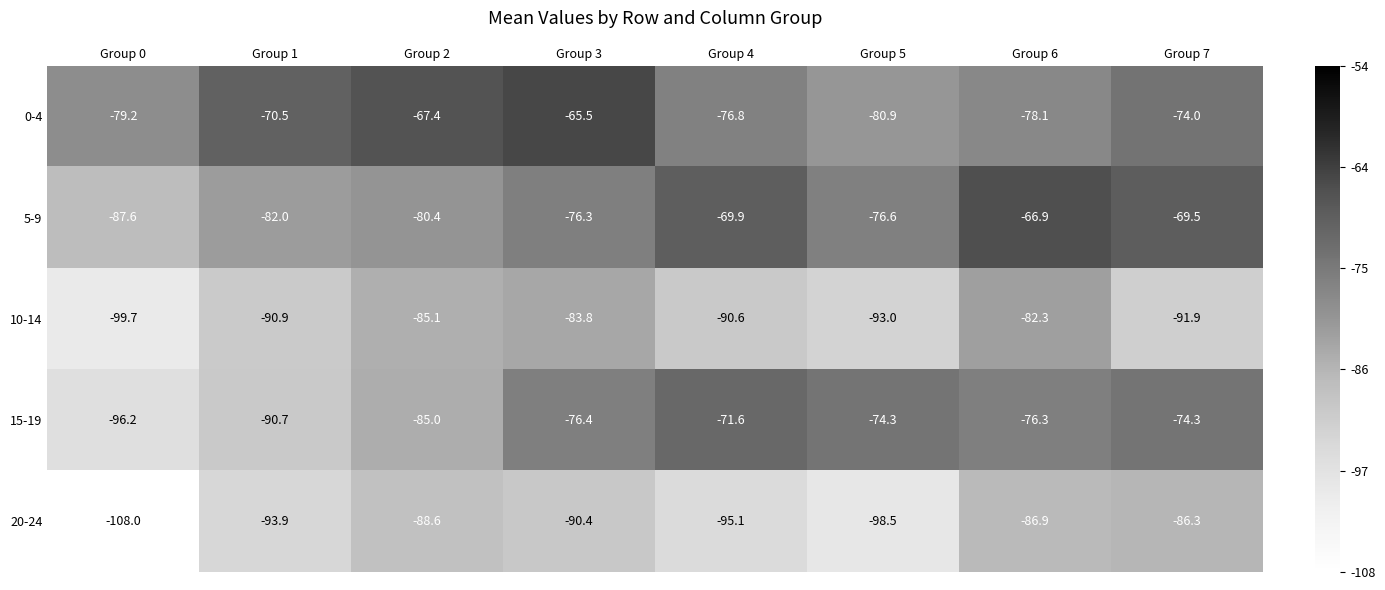

Is it true that 5-9 equals -76.6 at Group 5?

True